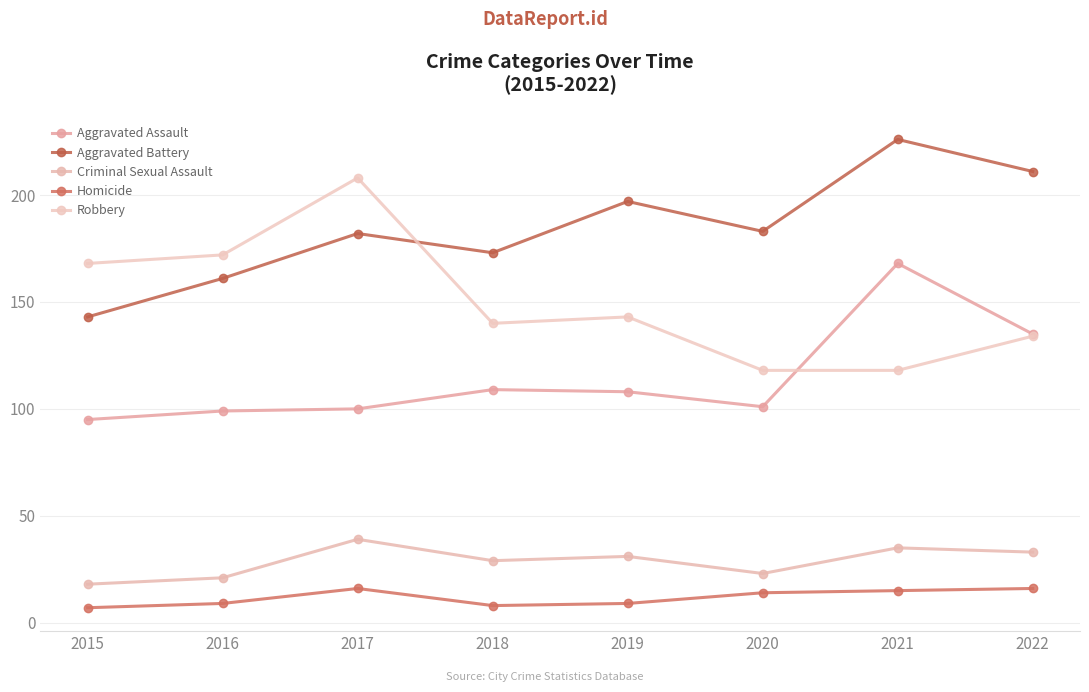

How many lines are shown in the chart?

5